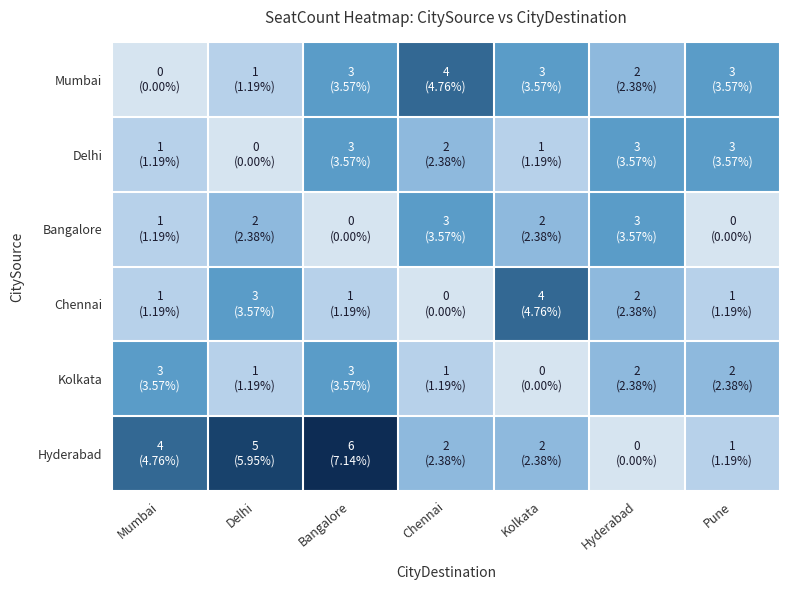

What is the difference between the highest and lowest values at Pune?

3